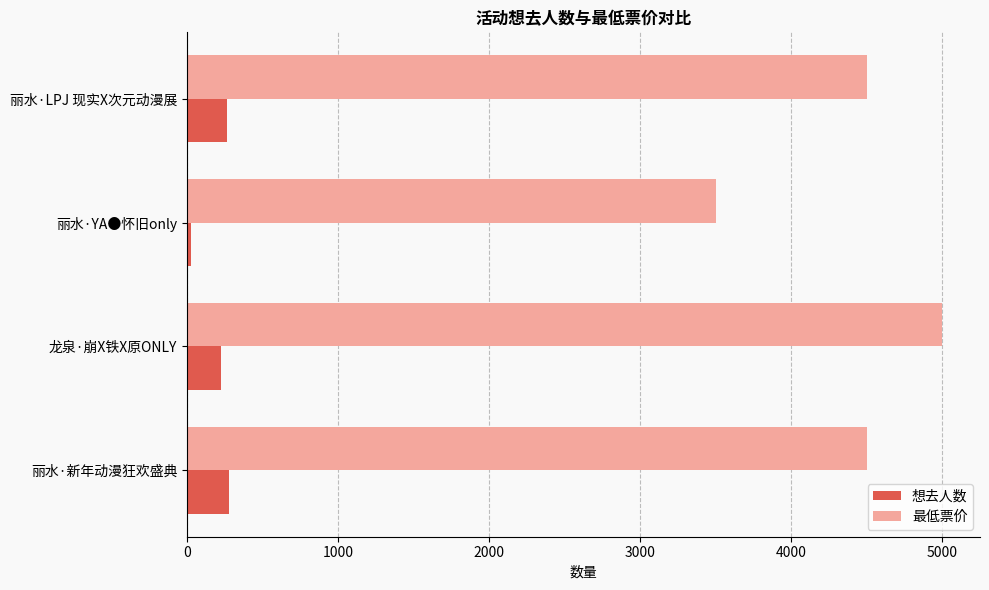

Which label corresponds to the largest value in the chart?

龙泉·崩X铁X原ONLY